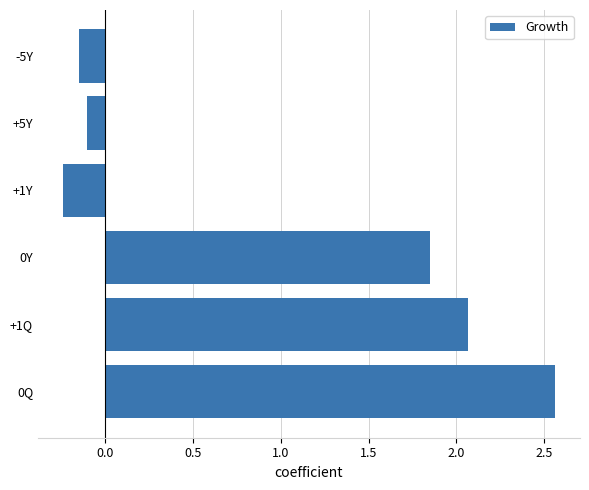

What is the ratio of the value at 0Y to the value at 0Q?

0.7